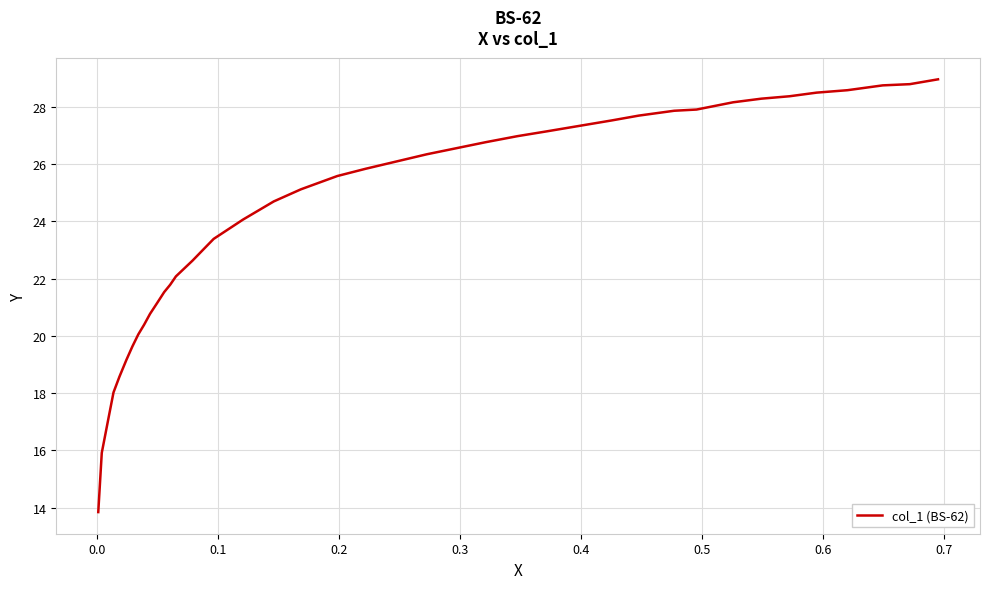

What is the difference between the maximum and minimum values?

15.1